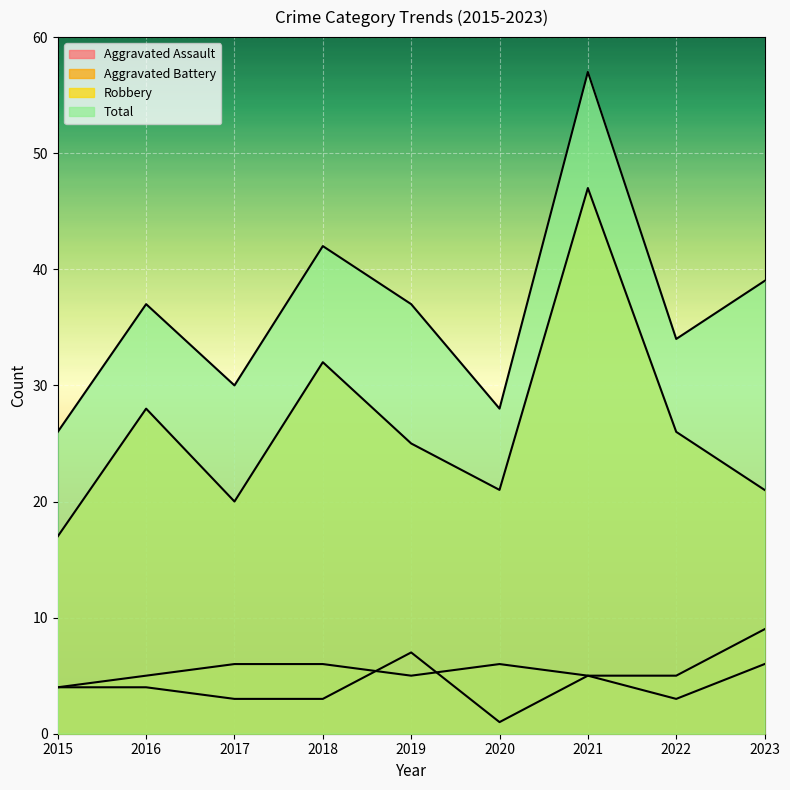

What is the approximate value of Aggravated Battery at 2023?

9